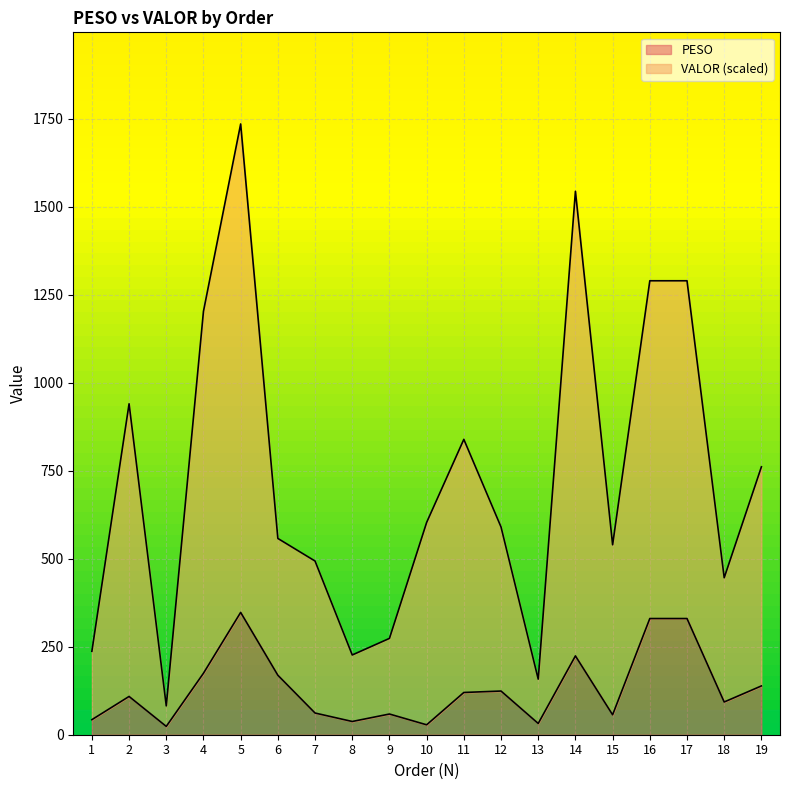

What is the greatest value displayed?

1734.8